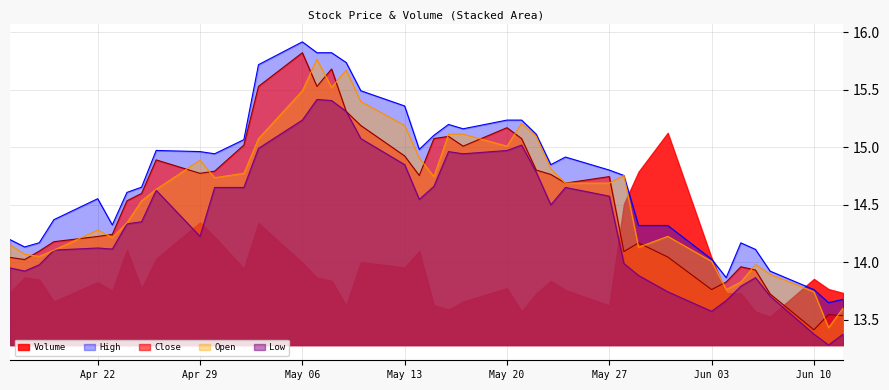

Rank the series by their maximum value, from highest to lowest.

High, Close, Open, Low, Volume